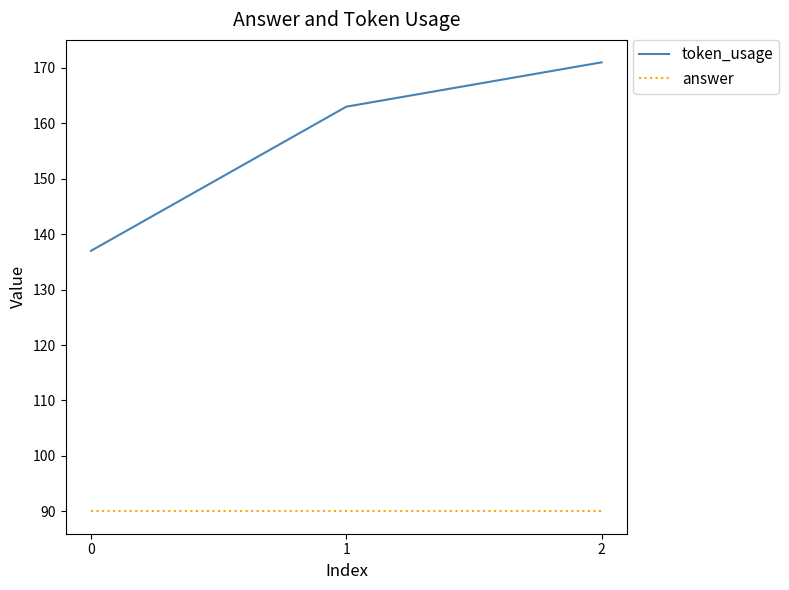

The token_usage series shows 188 at 0. True or false?

False